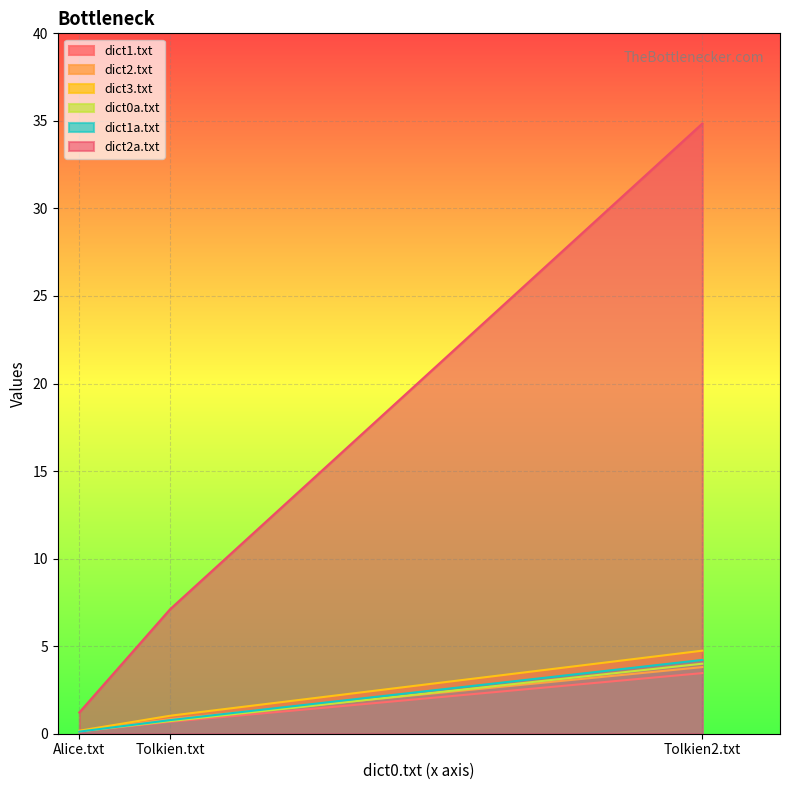

The dict2a.txt series shows 7.1 at Tolkien.txt. True or false?

True